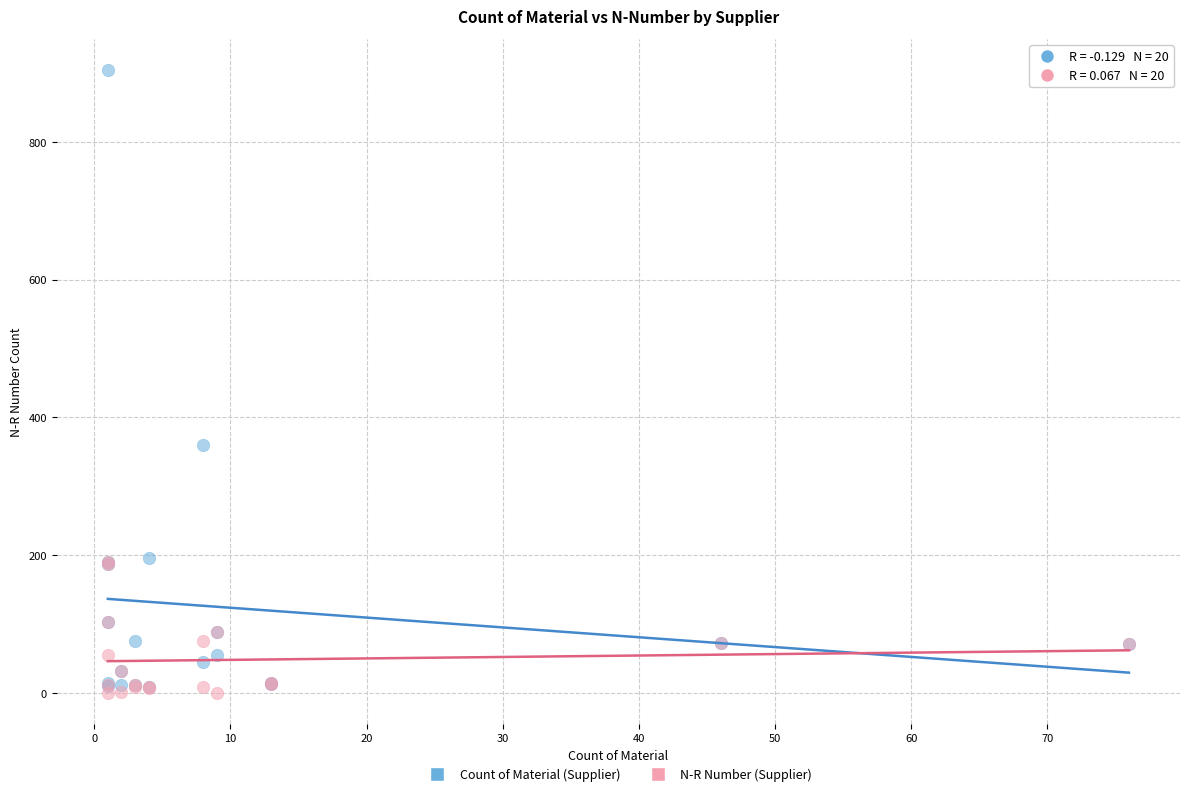

In the Count of Material (Supplier) series, what Y value is closest to 456?

360